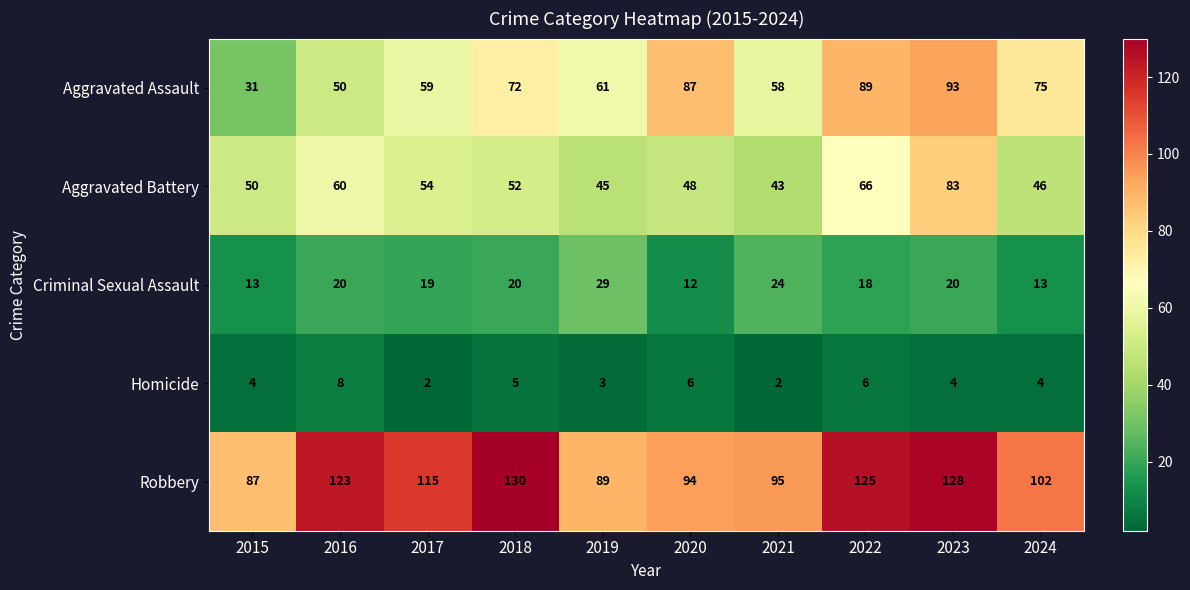

What is the maximum value for Robbery?

130